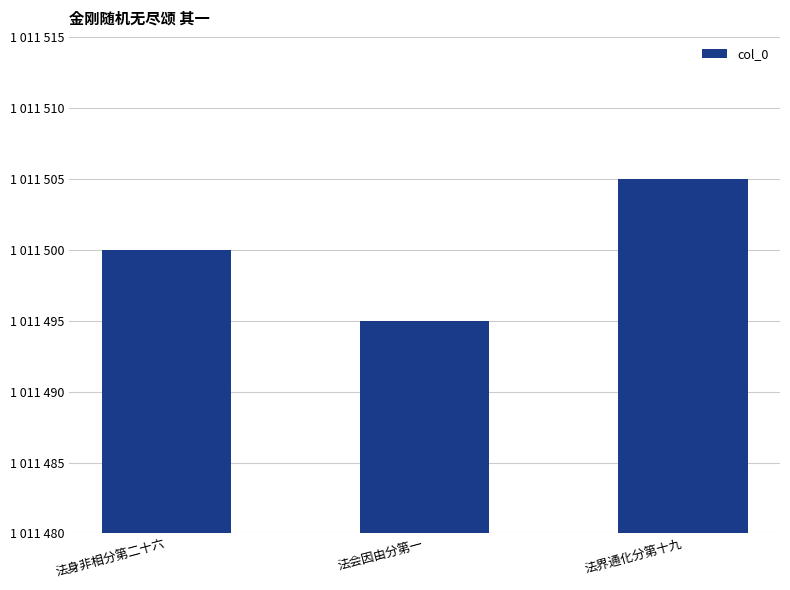

Is it true that the value at 法界通化分第十九 is 1799615?

False